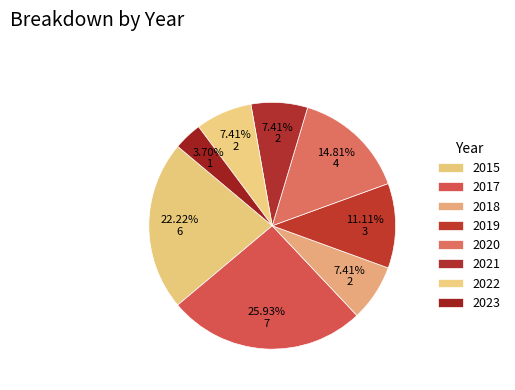

To the nearest percent, what is the difference between the largest and smallest slice percentages?

22%